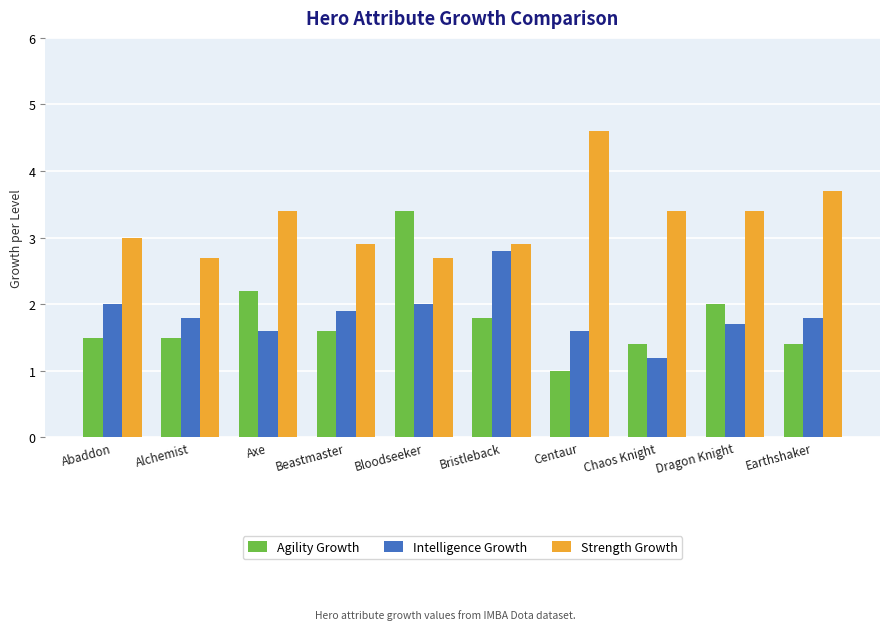

What value does the Intelligence Growth series have at Bloodseeker?

2.0